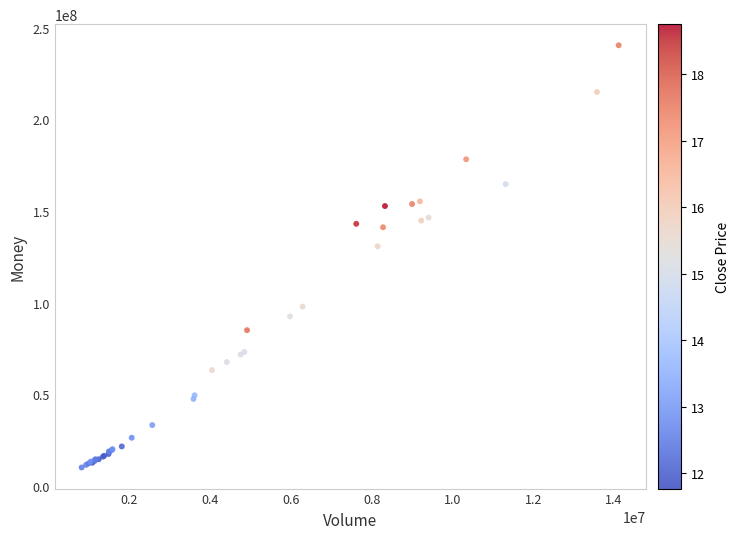

What Y value in the scatter plot is closest to 125326824?

130821990